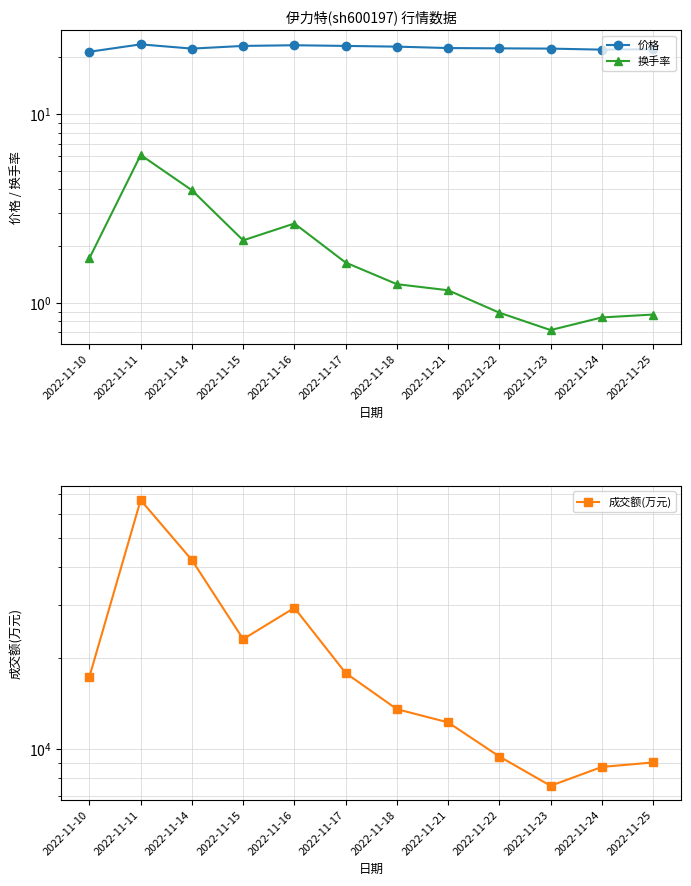

Count the number of categories in the chart.

12